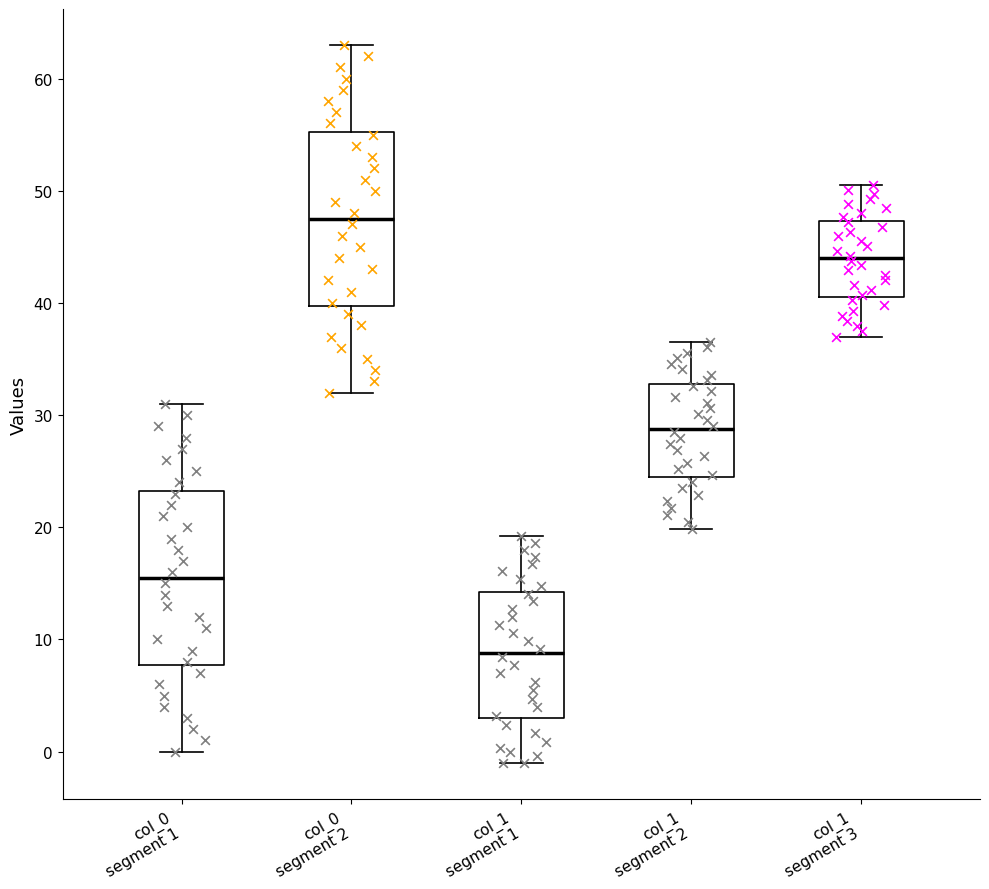

Which box has the lowest median line?

col_1 segment 1